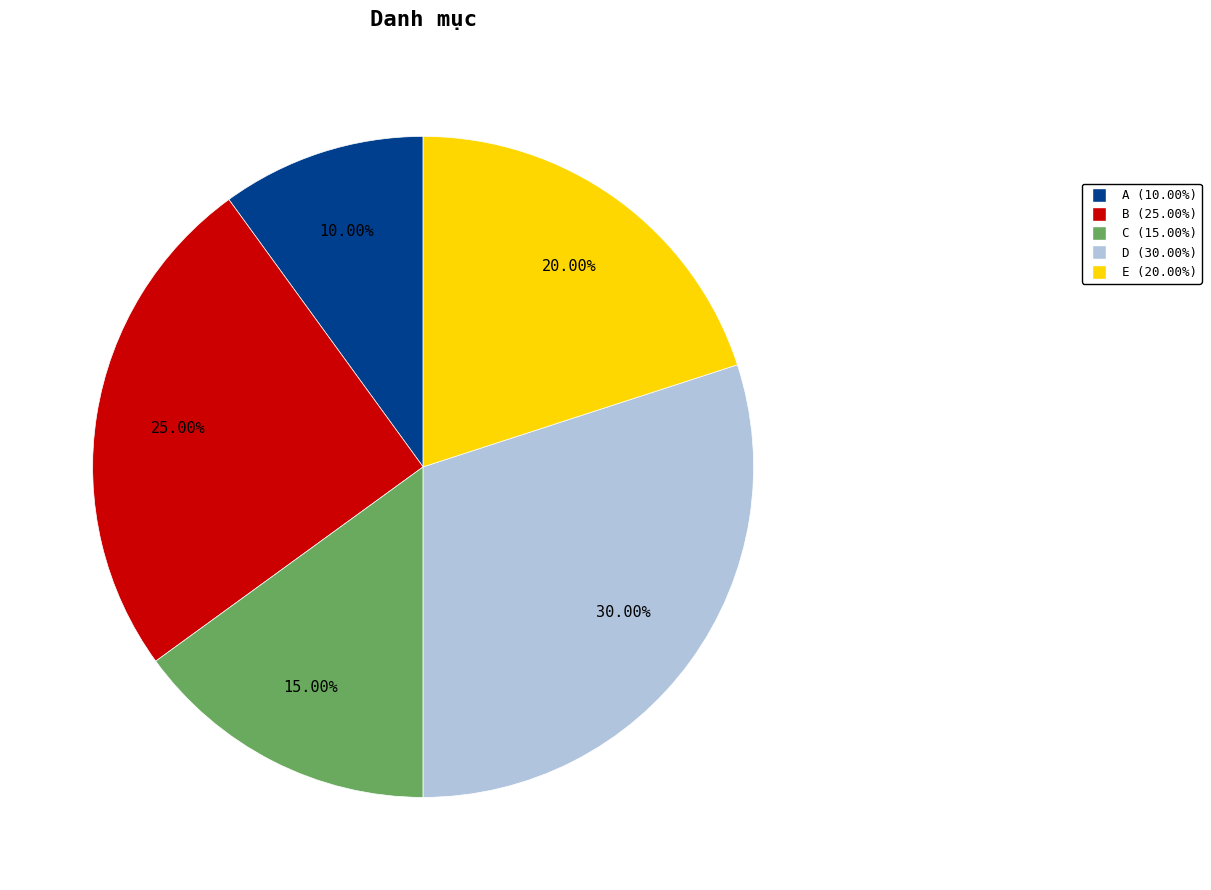

What percentage is the E slice, to the nearest percent?

20%